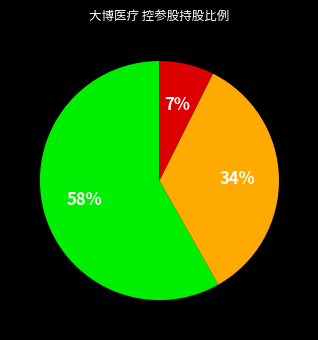

Is there any slice that represents more than half of the pie?

Yes